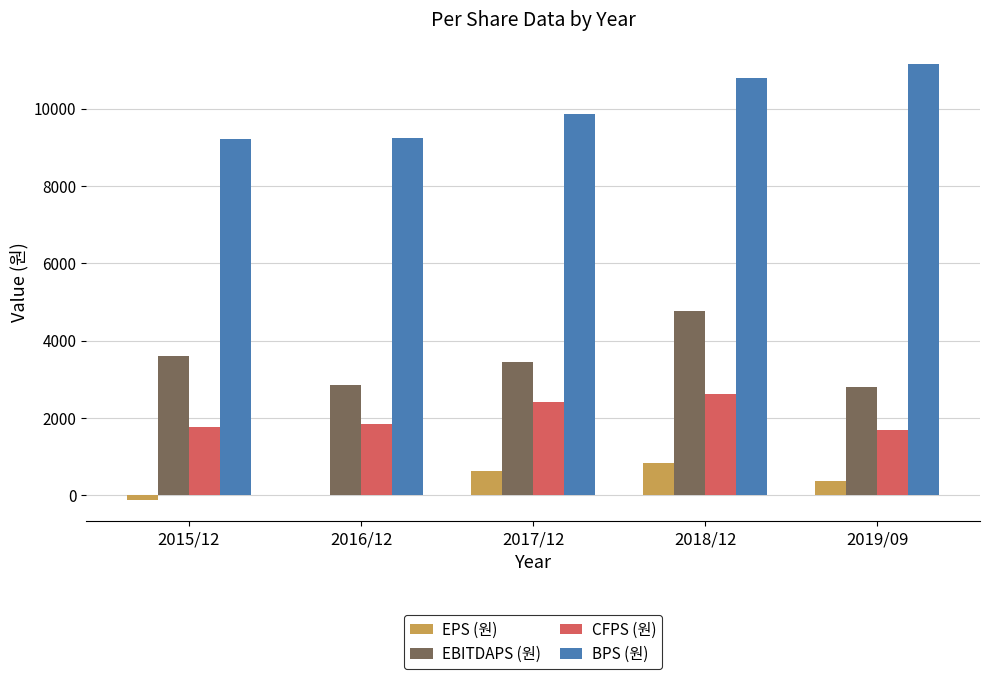

The CFPS (원) series shows 1845 at 2016/12. True or false?

True